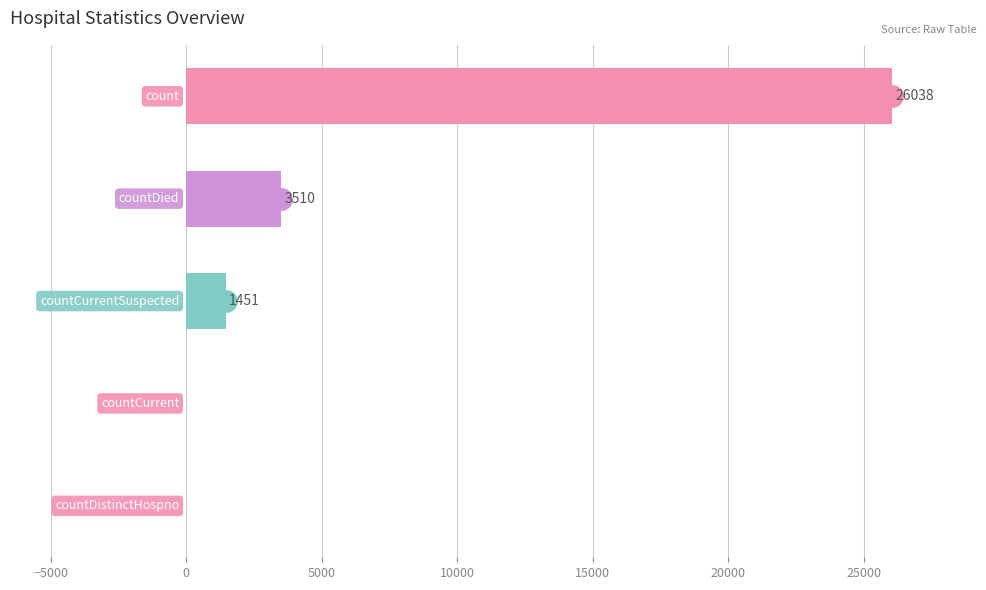

What is the sum of all values?

30999